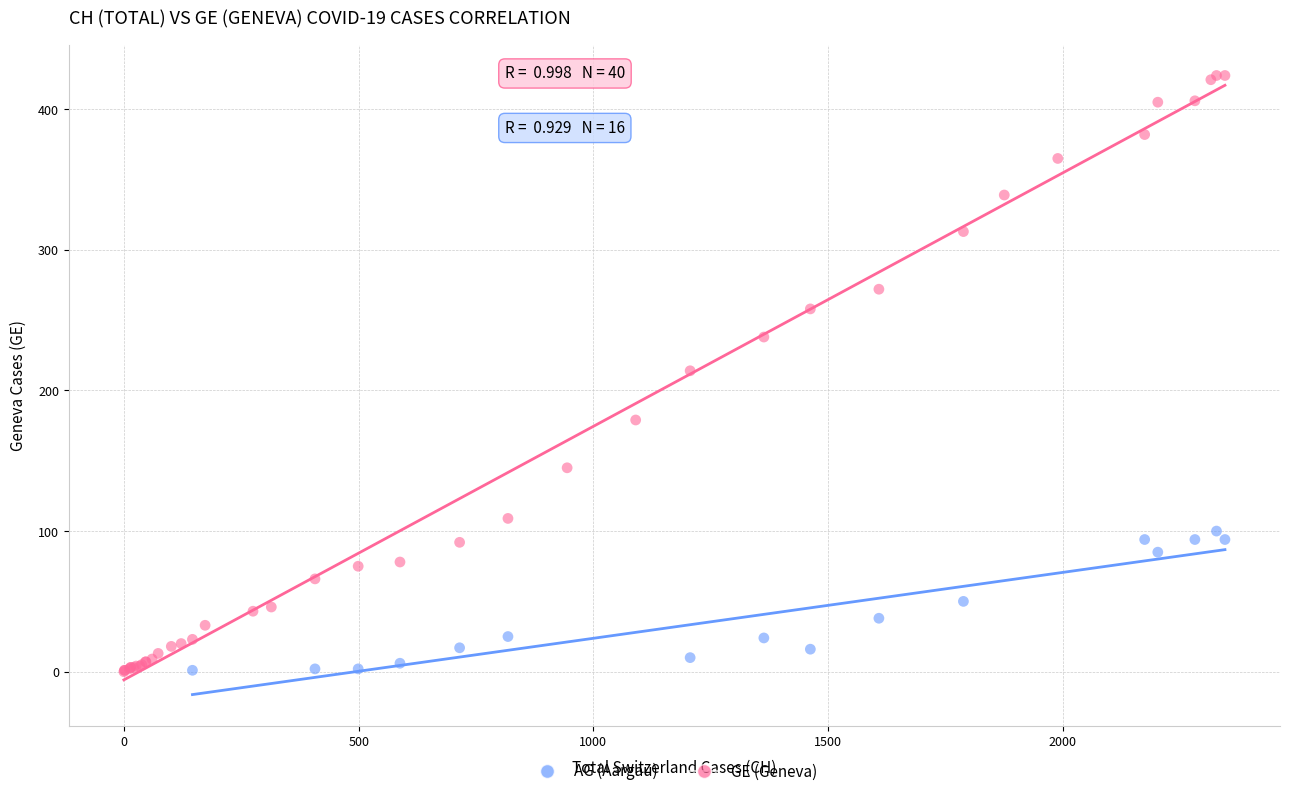

Which series has the widest spread of Y values?

GE (Geneva)